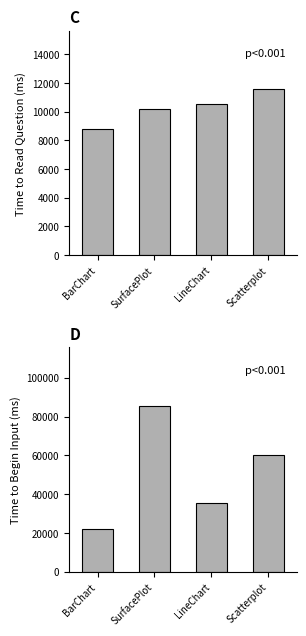

Which has a higher value, Scatterplot or LineChart?

Scatterplot